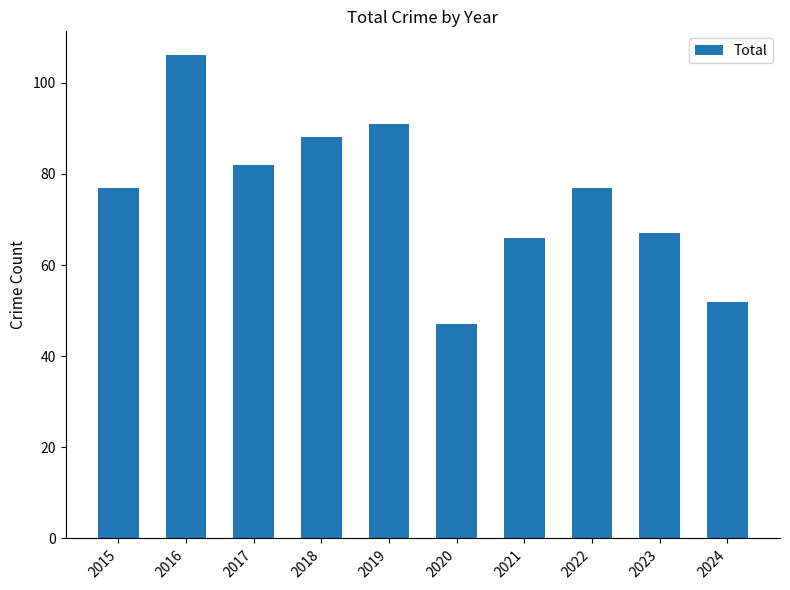

The value at 2015 is 77. True or false?

True